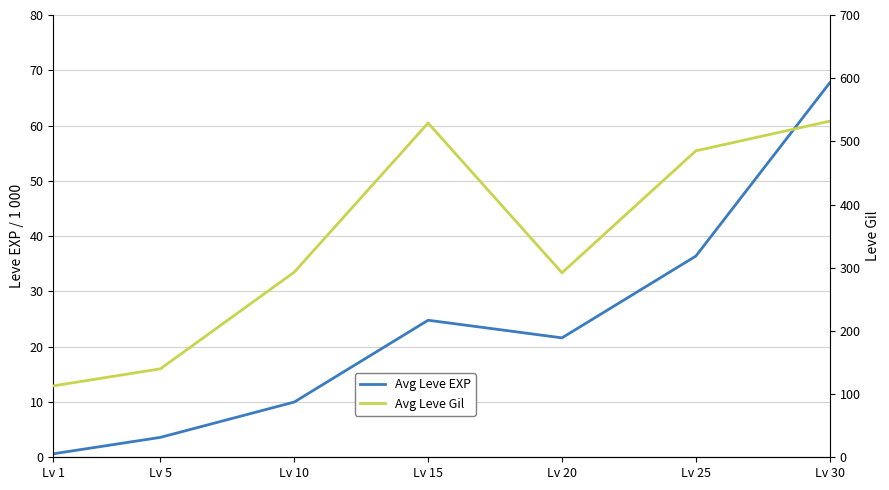

Where is the first local minimum for Avg Leve EXP?

Lv 20